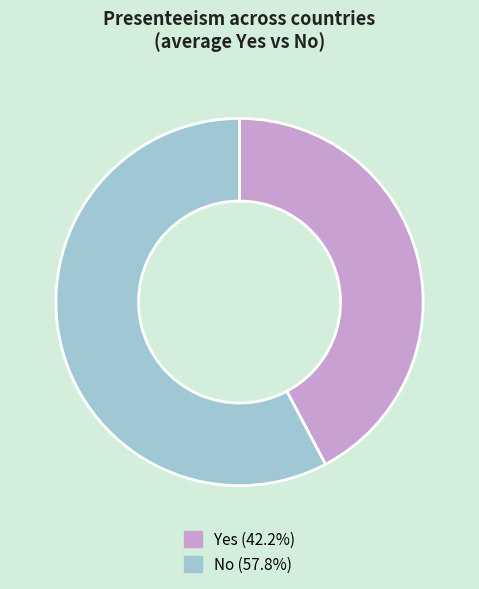

Does any single category account for the majority?

Yes